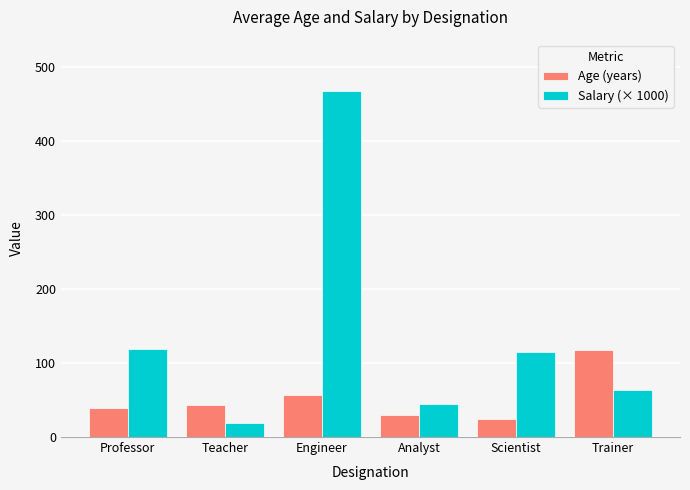

What is the greatest value displayed?

466.5